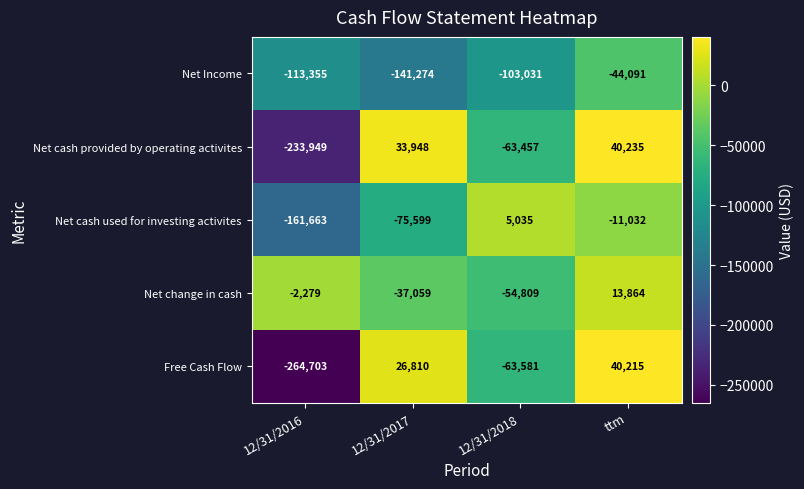

The value of Net change in cash at 12/31/2016 is -3822. True or false?

False